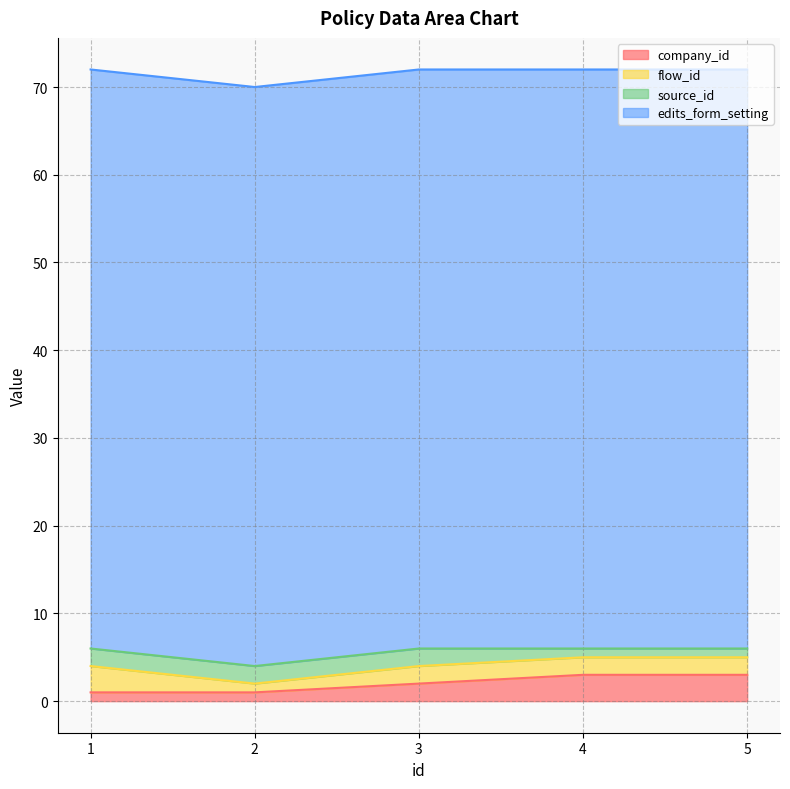

Rank the series at 1 from highest to lowest value.

edits_form_setting, flow_id, source_id, company_id